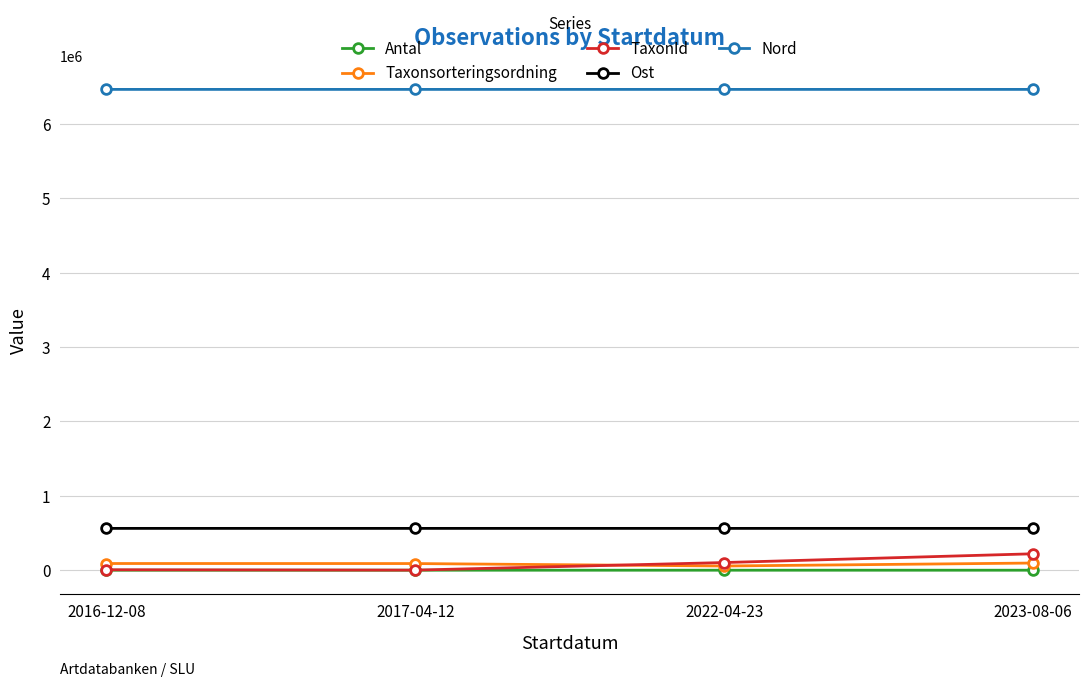

Does the chart have visible grid lines?

Yes